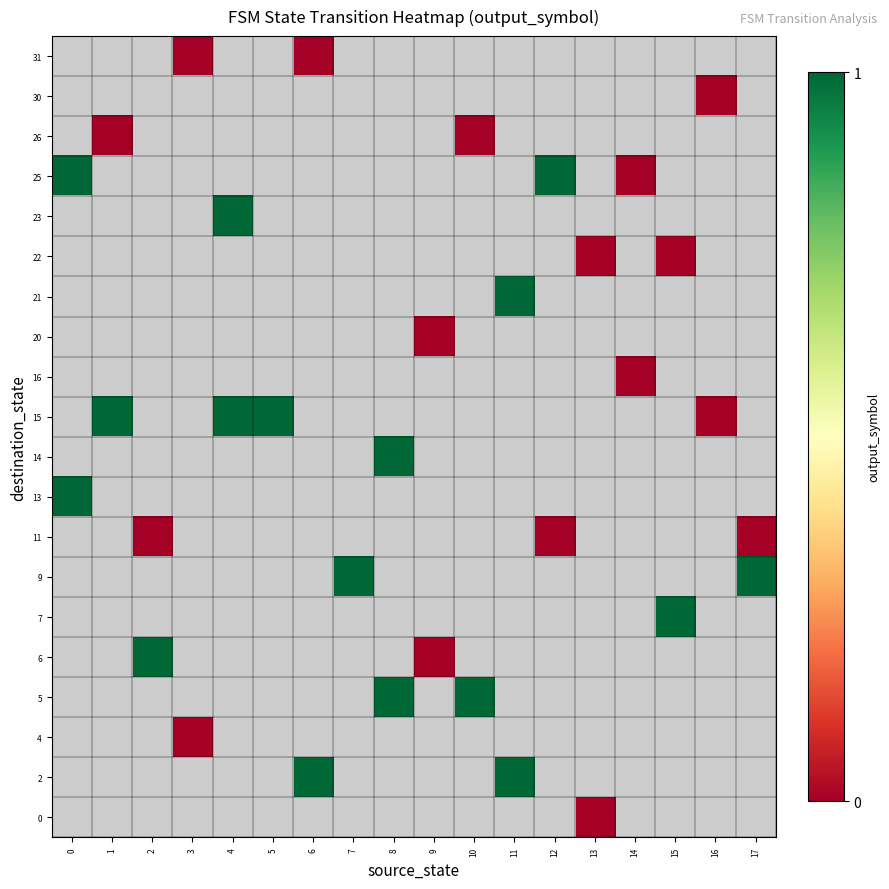

Between 4 and 2, which is larger?

2